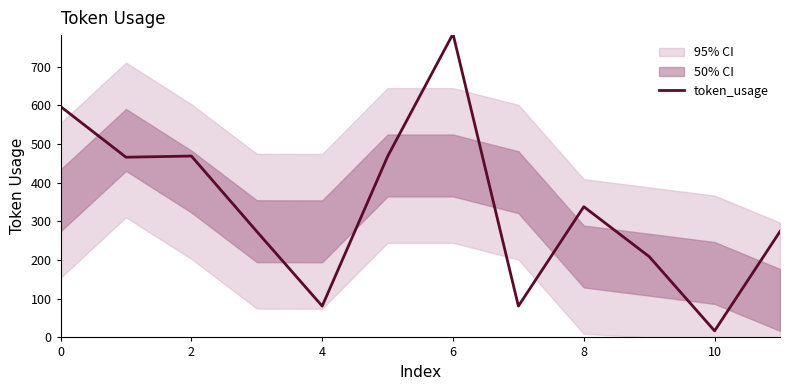

Does the chart have visible grid lines?

No